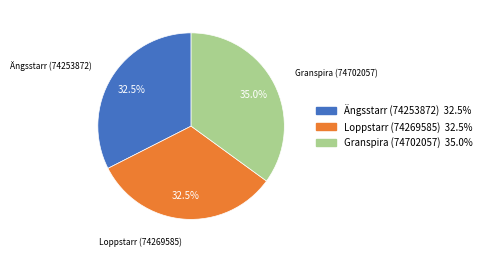

What percentage do Granspira (74702057) and Ängsstarr (74253872) together represent?

67.5%